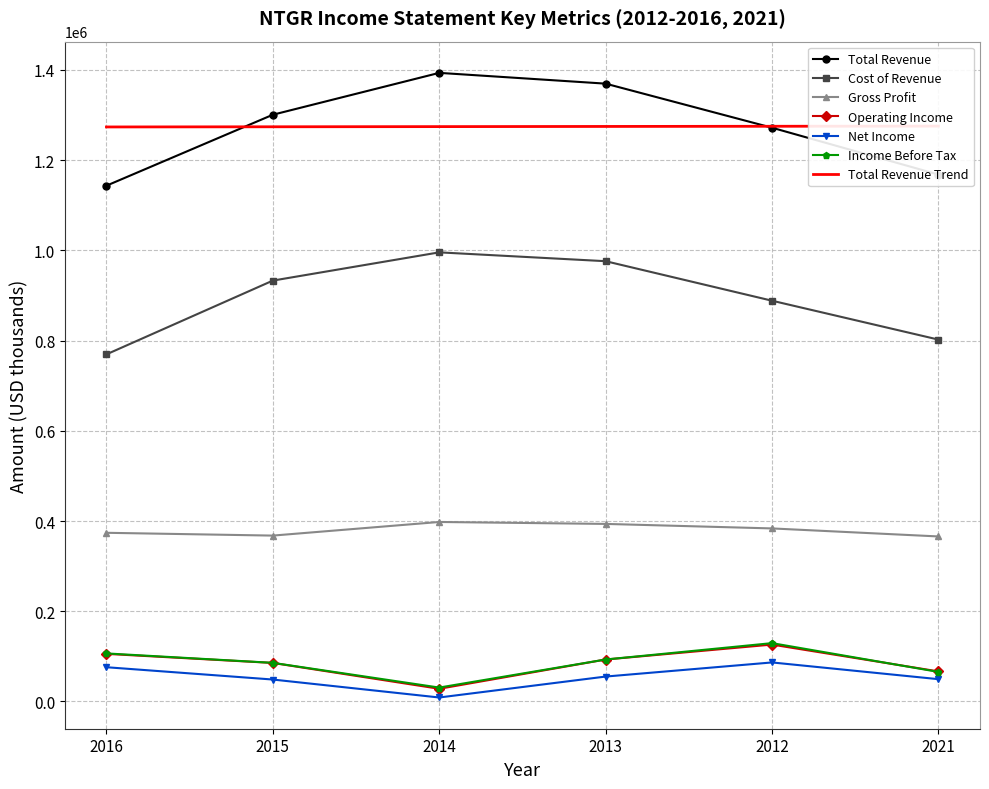

At which category is the sum across all series the highest?

2013